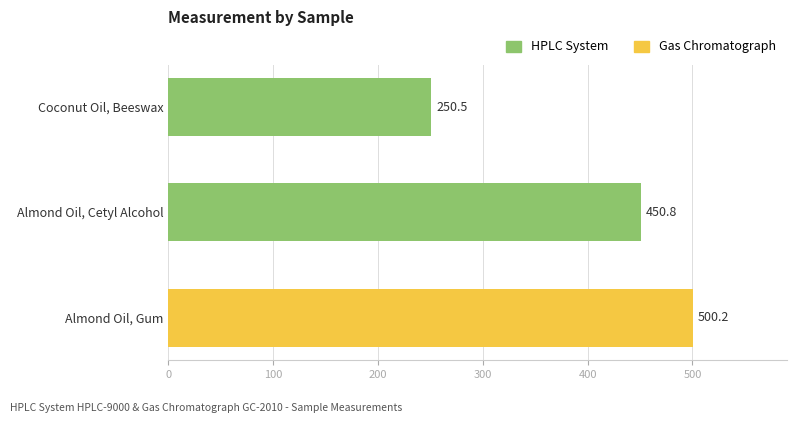

True or false: the data shows 450.8 at Almond Oil, Cetyl Alcohol.

True